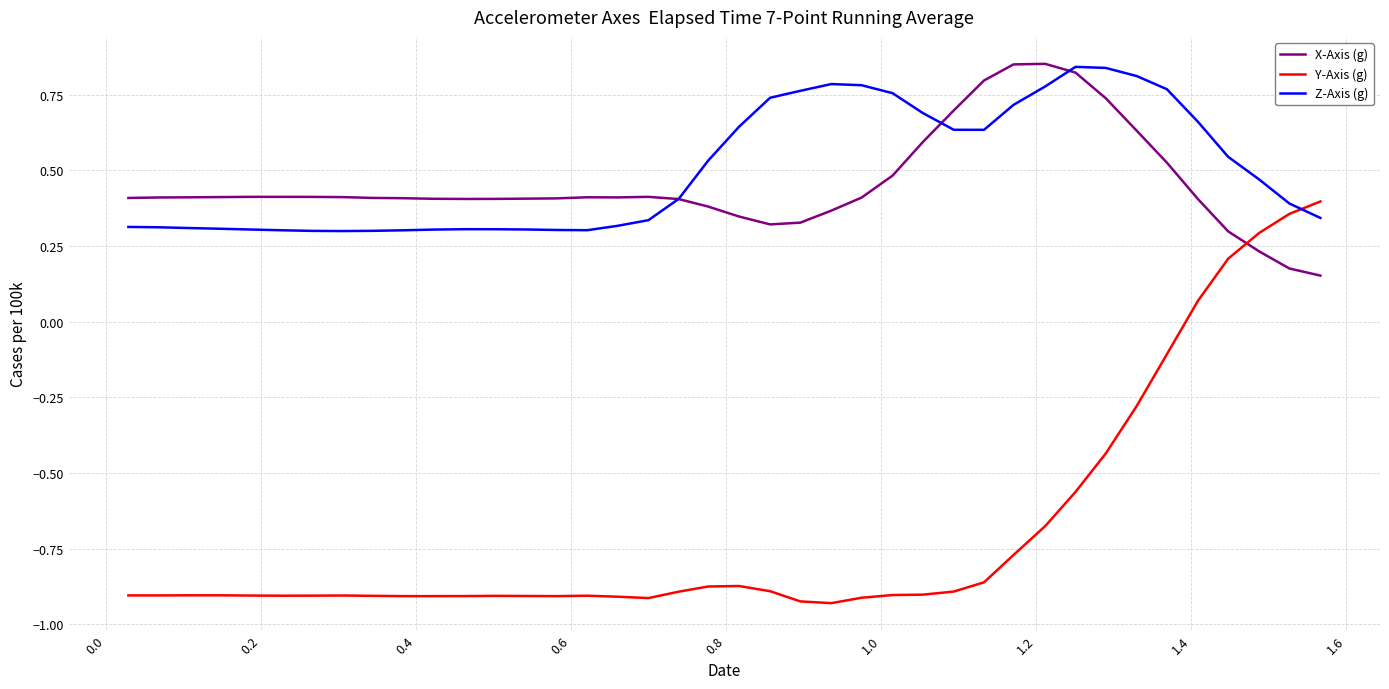

True or false: Z-Axis (g) and Y-Axis (g) cross at least once.

True